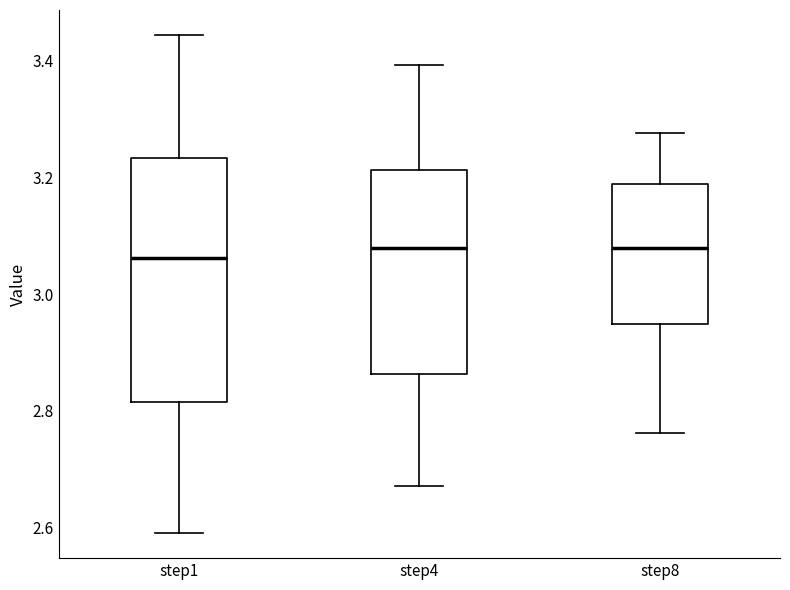

Where does the lower whisker of the box for step4 end on the y-axis? The values are not printed on the chart, so give them approximately, as read against the axis.

2.68